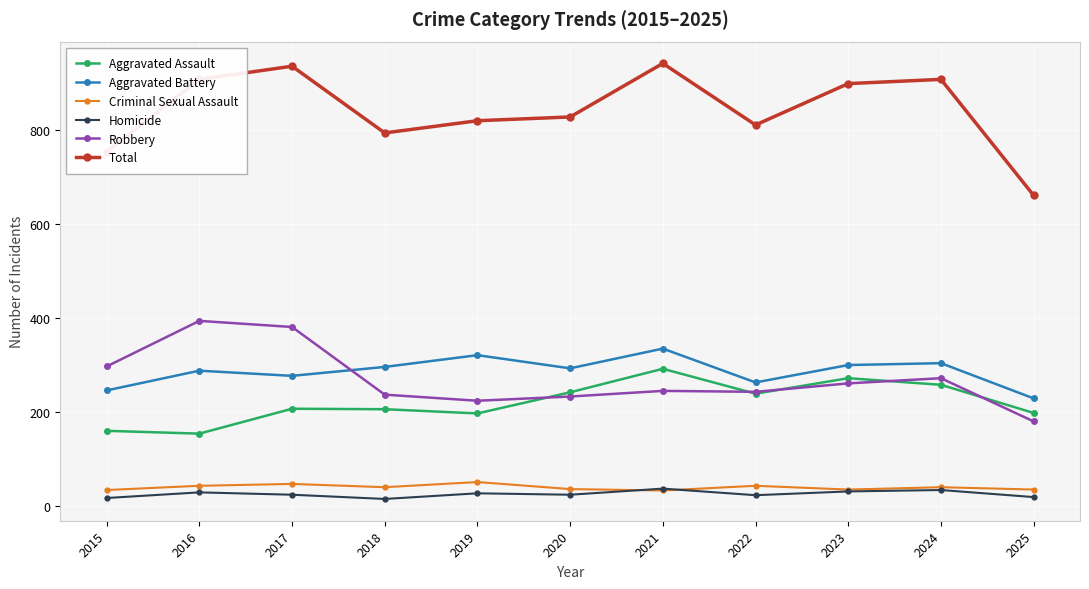

Which series changed the most between 2018 and 2024?

Total